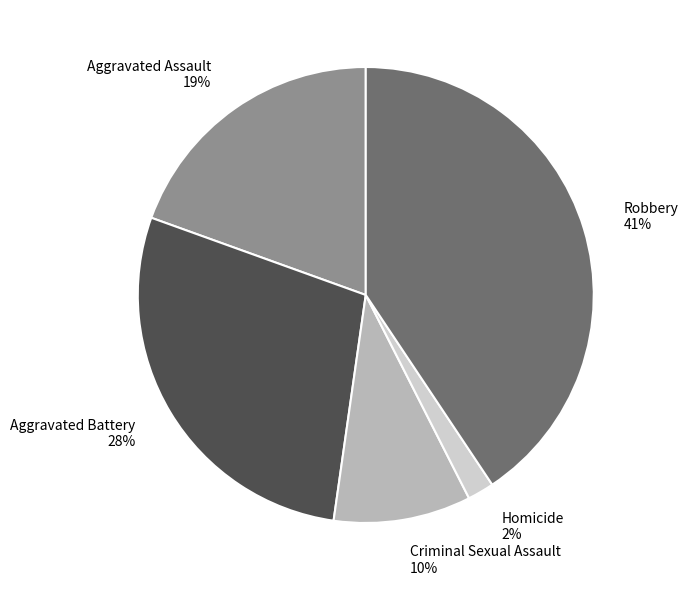

The Robbery slice represents 41% of the pie. True or false?

True